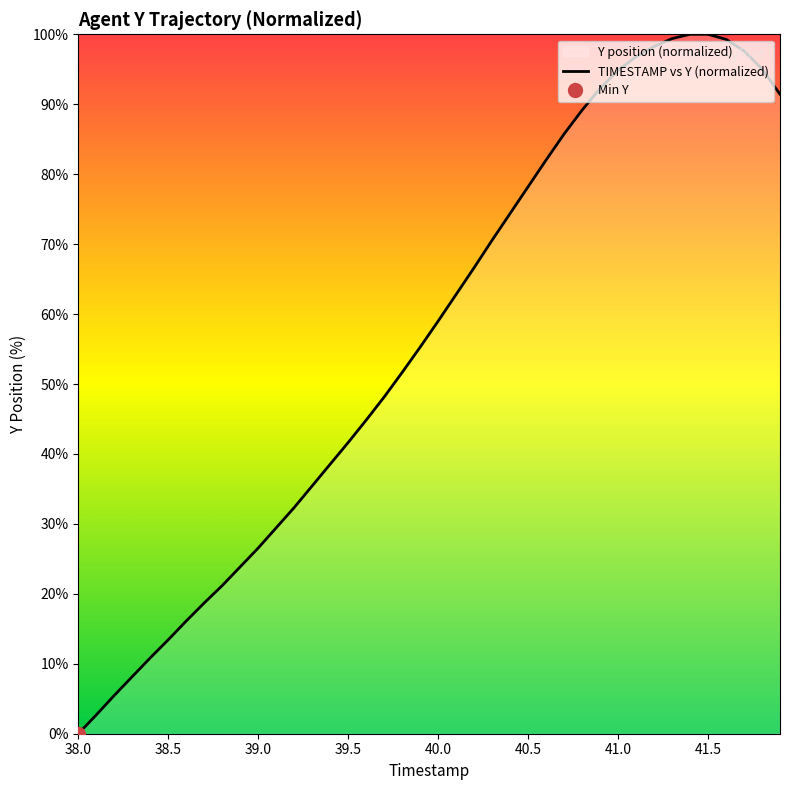

What is the difference between the maximum and minimum values?

100.0